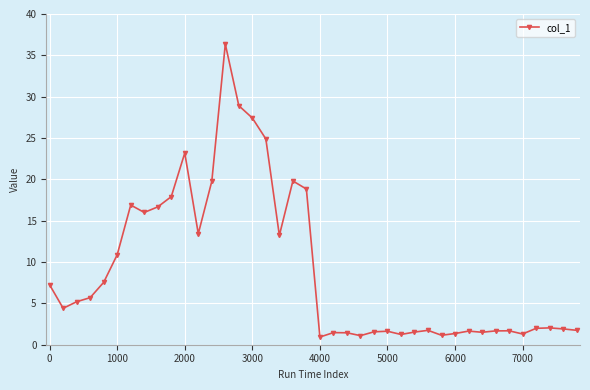

What is the maximum value shown in the chart?

36.4